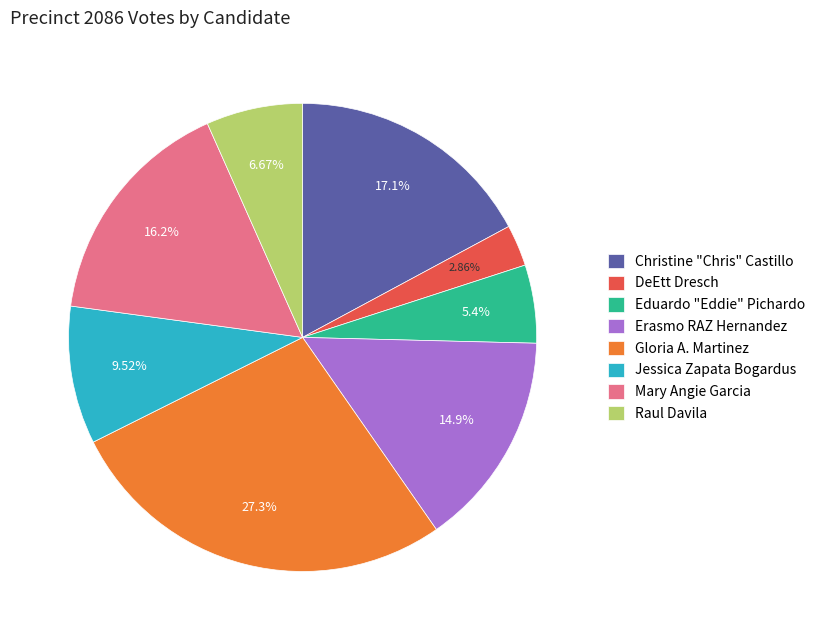

What percentage is the DeEtt Dresch slice, to the nearest percent?

3%